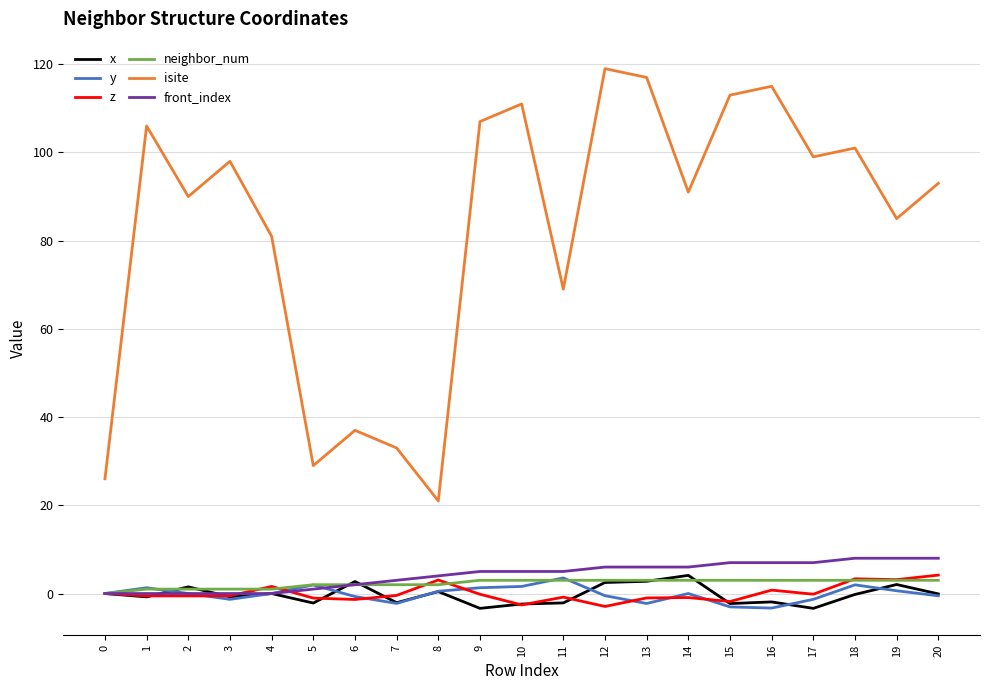

True or false: isite and front_index intersect in this chart.

False